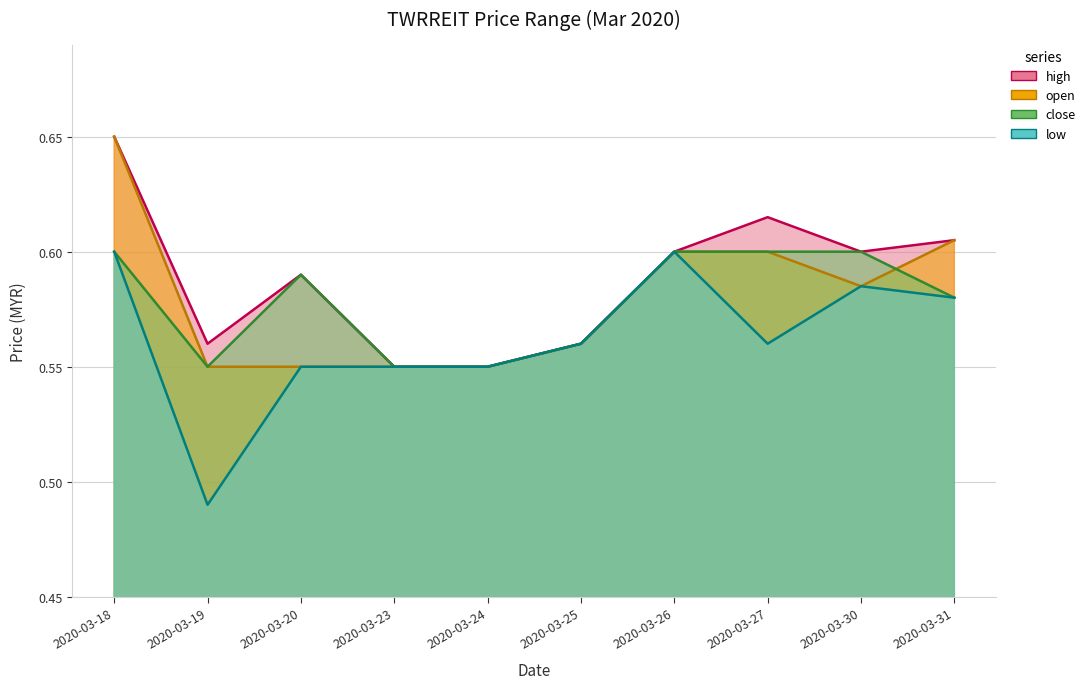

What are all the series names shown in the legend?

high, open, close, low